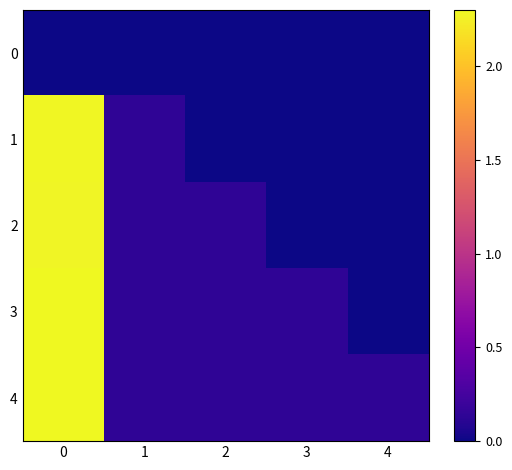

What is the total value across all series at 1?

0.5